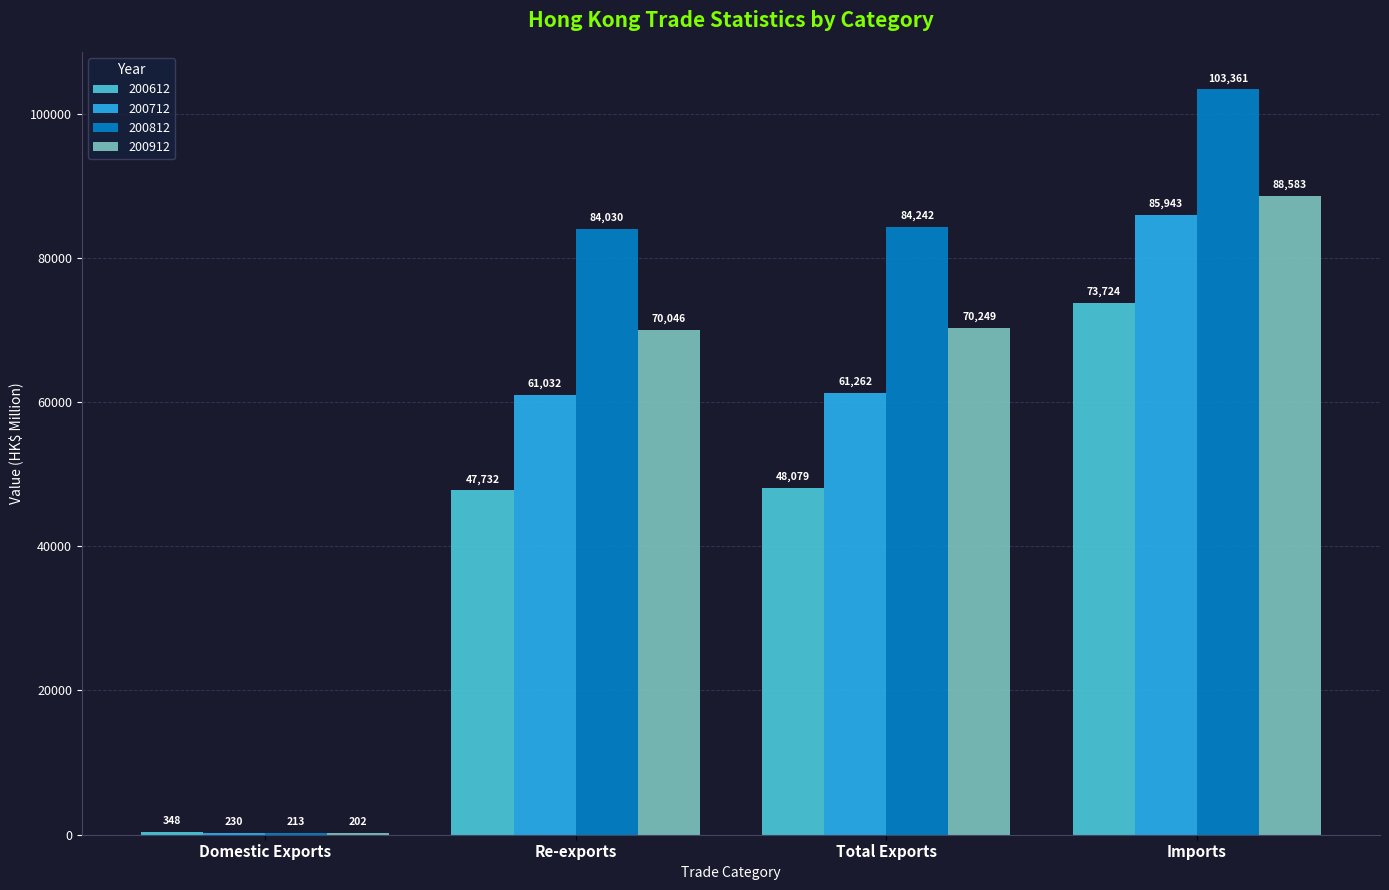

The 200612 series shows 347.8 at Domestic Exports. True or false?

True